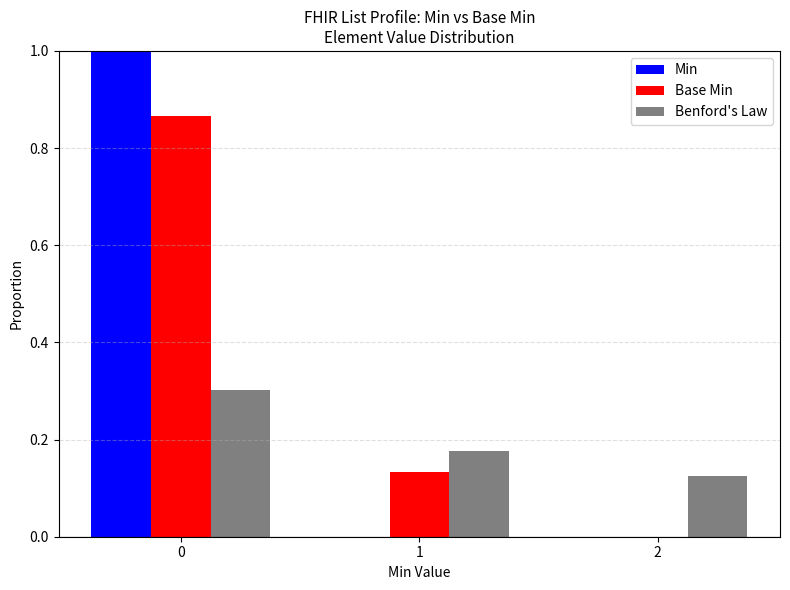

Which series has the largest range (max minus min)?

Min